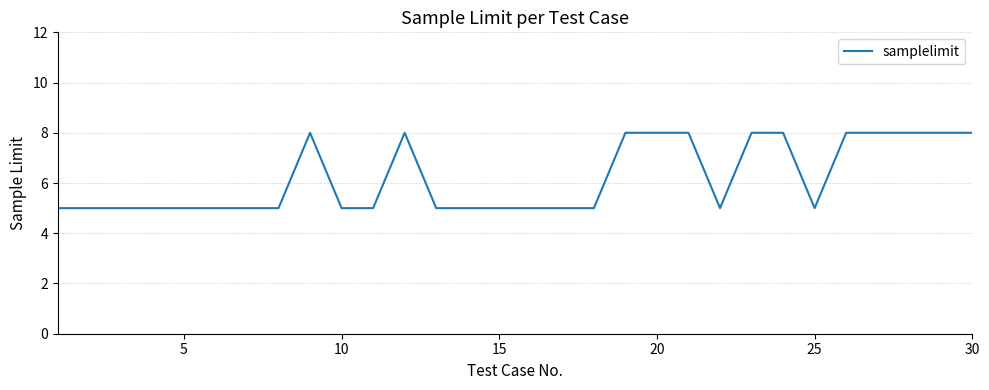

What is the greatest value displayed?

8